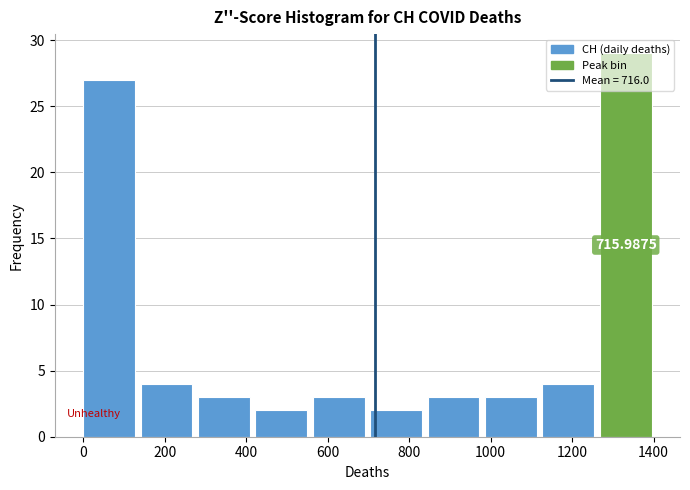

Which range on the x-axis has the tallest bar?

1260 to 1400